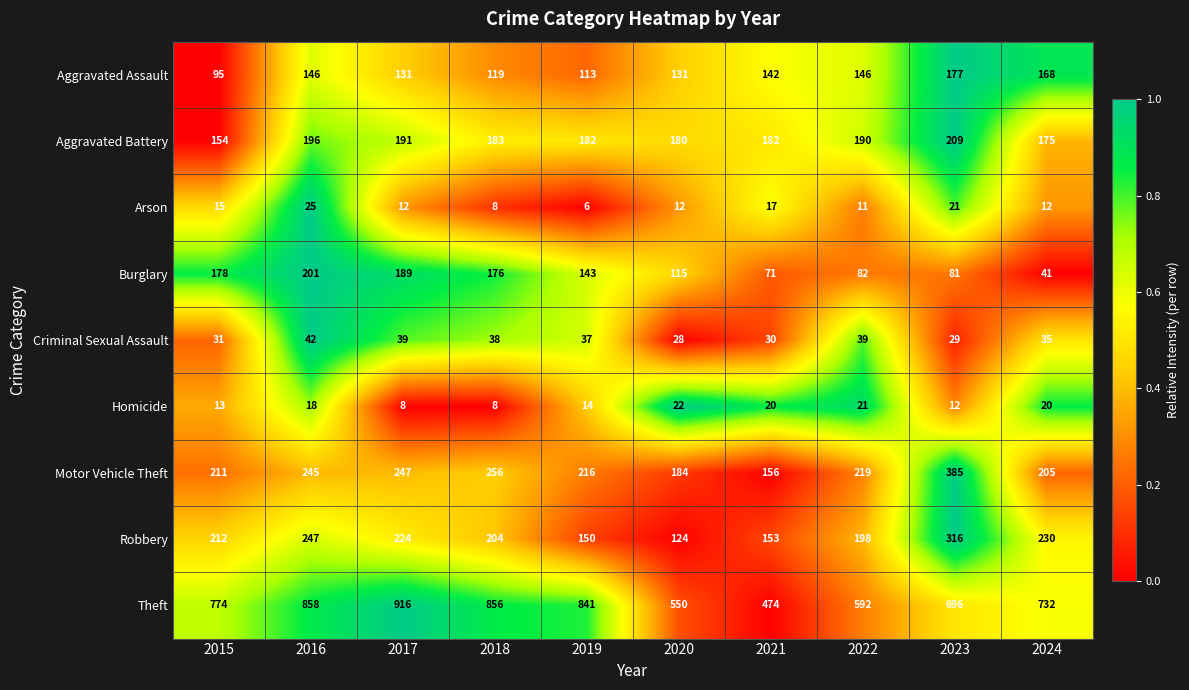

At which label is Criminal Sexual Assault closest to 35?

2024